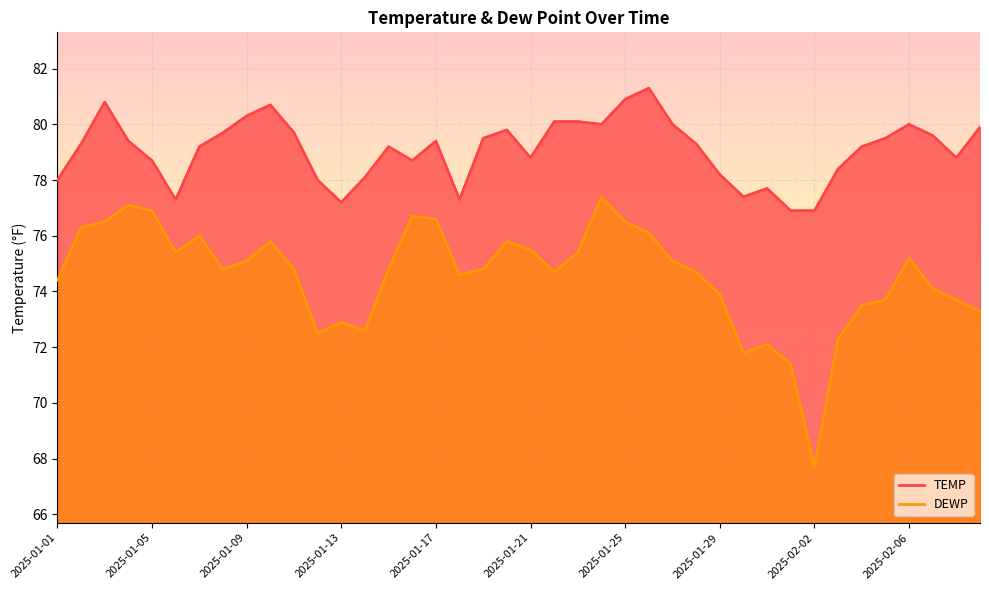

True or false: TEMP has a value of 78.1 at 2025-01-14.

True